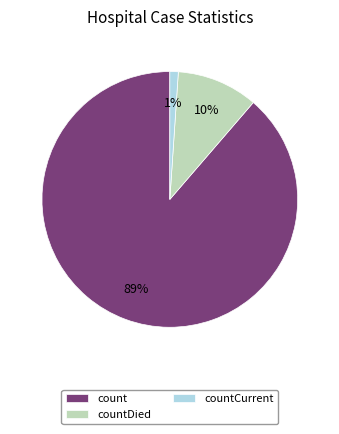

Rank the categories by value from lowest to highest.

countCurrent, countDied, count